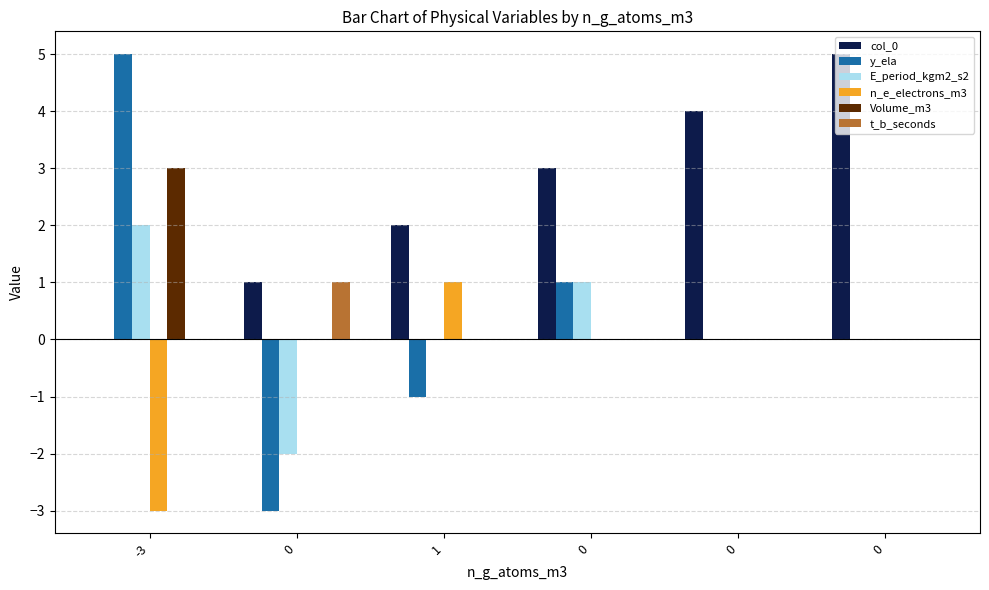

Which series changed the most between 0 and 0?

col_0